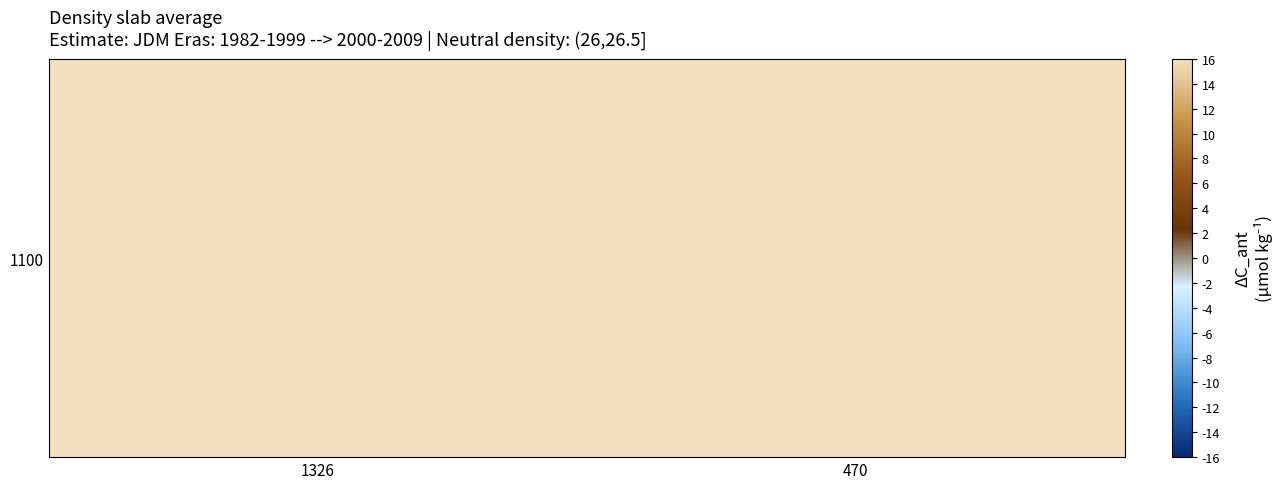

The chart shows a value of 470 at 470. True or false?

True